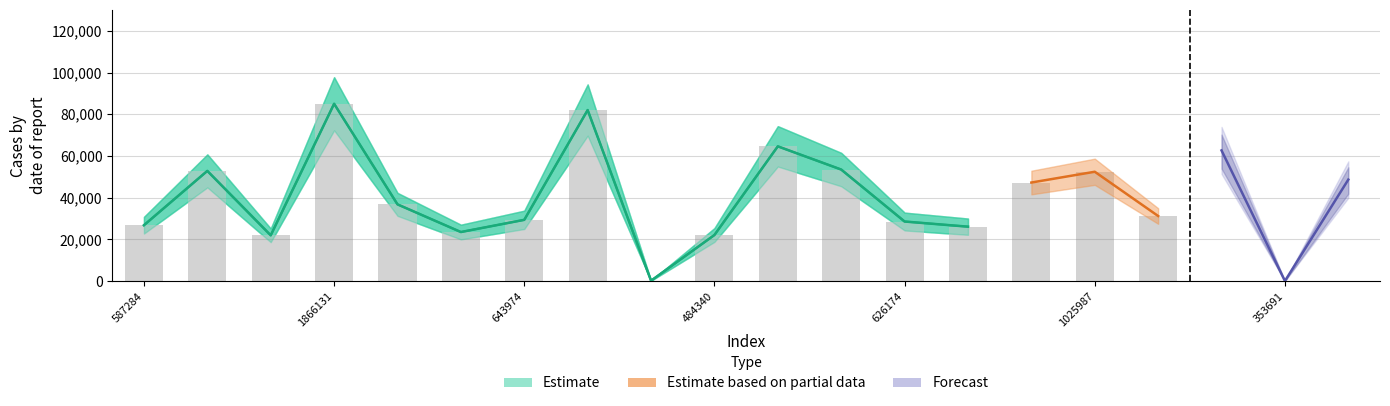

True or false: the data shows 81988.8 at 7.

True